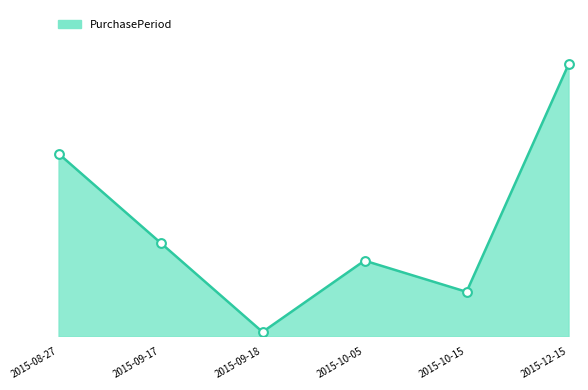

Which has a higher value, 2015-10-05 or 2015-08-27?

2015-08-27